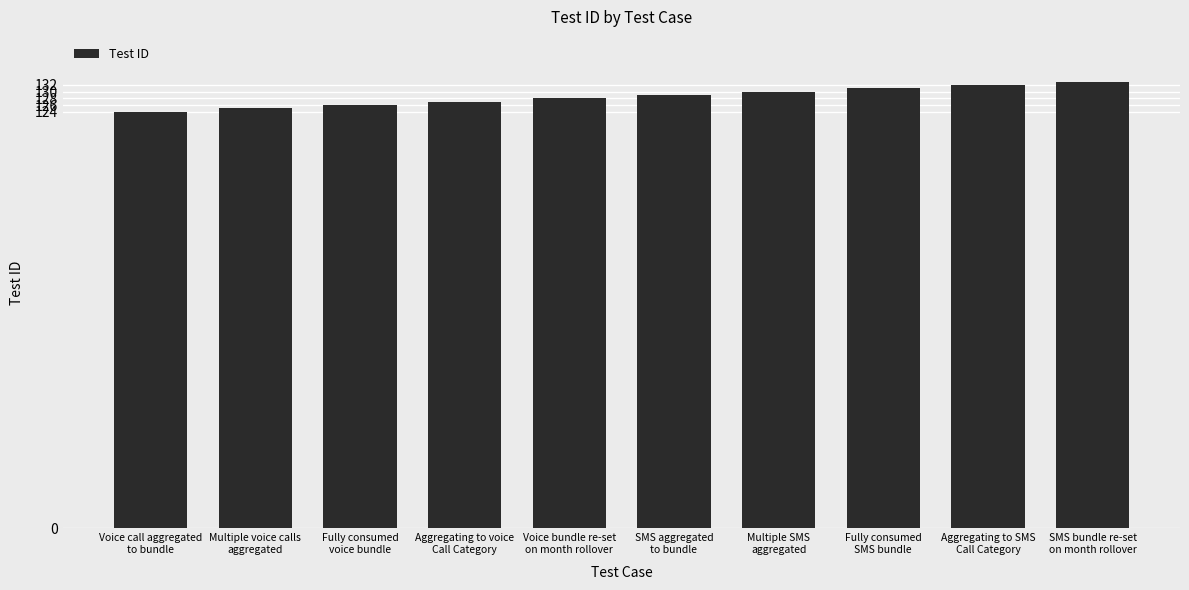

Are the bars grouped side by side (vs. stacked)?

No